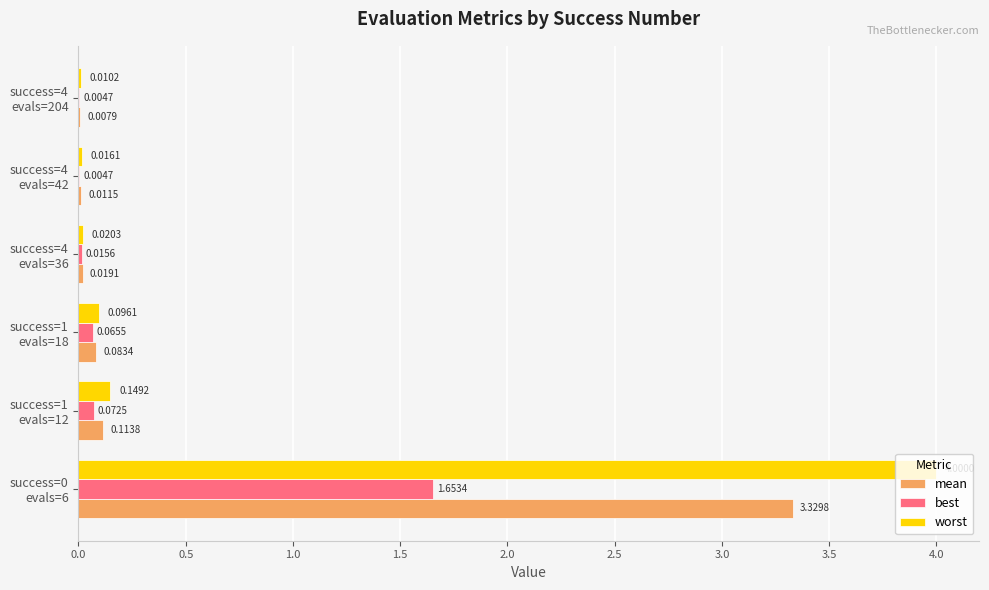

Which series has the largest total across all categories?

worst